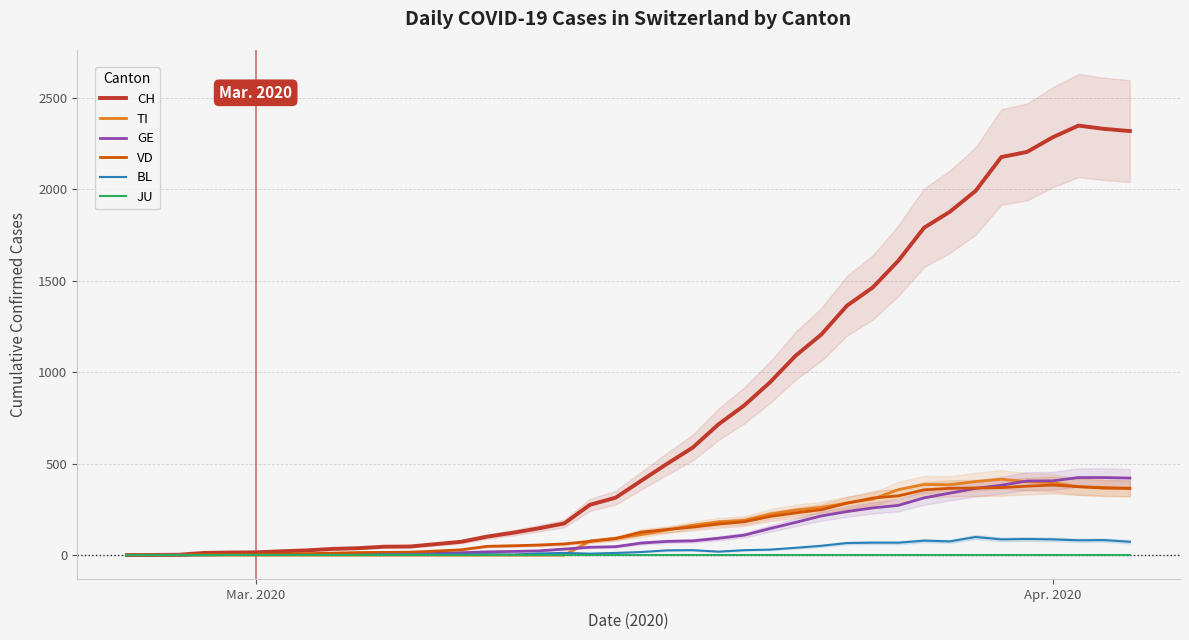

Which series has the largest range (max minus min)?

CH